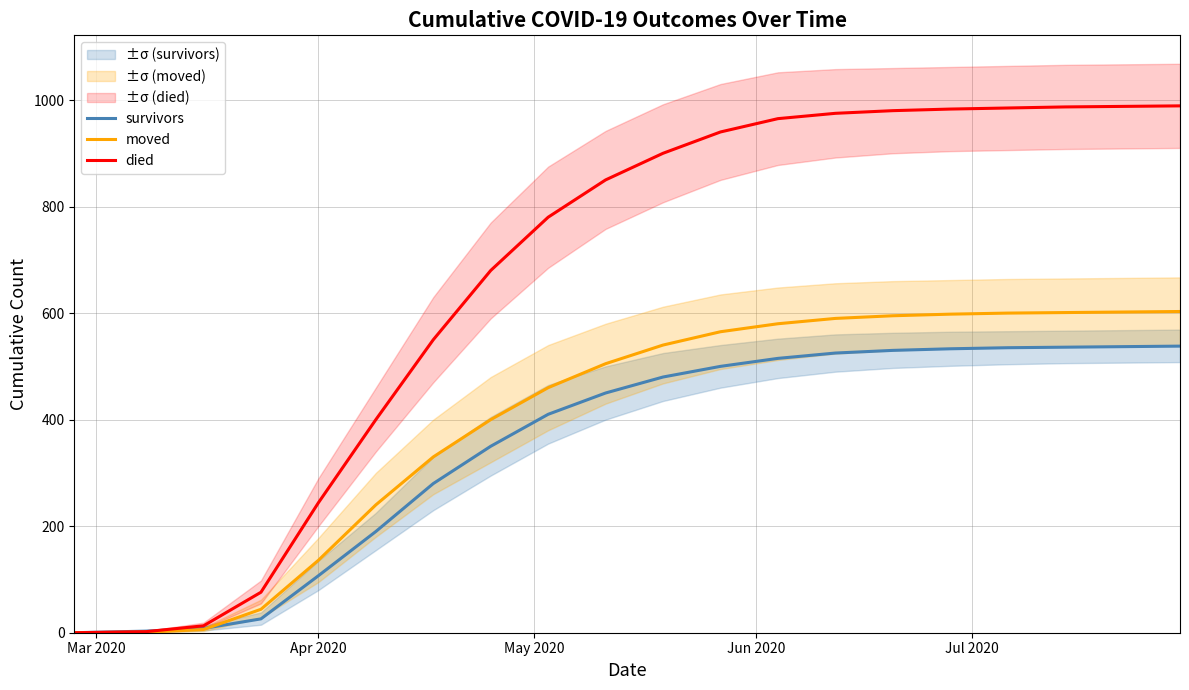

What is the maximum value for moved?

603